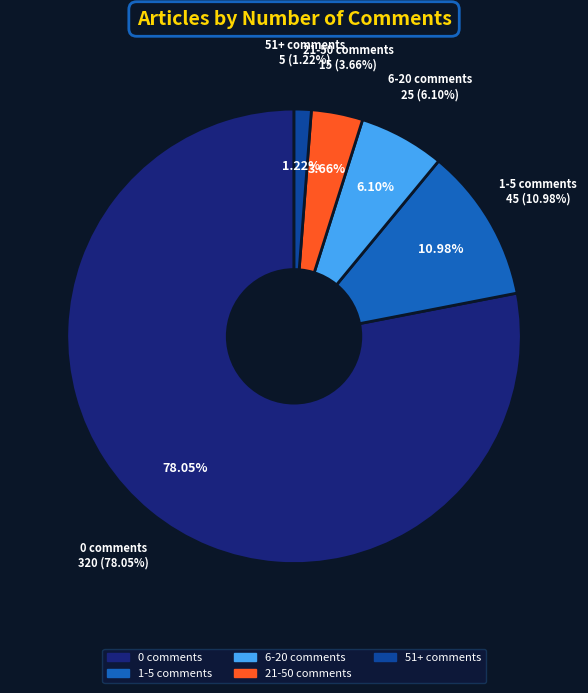

Does any single category account for the majority?

Yes